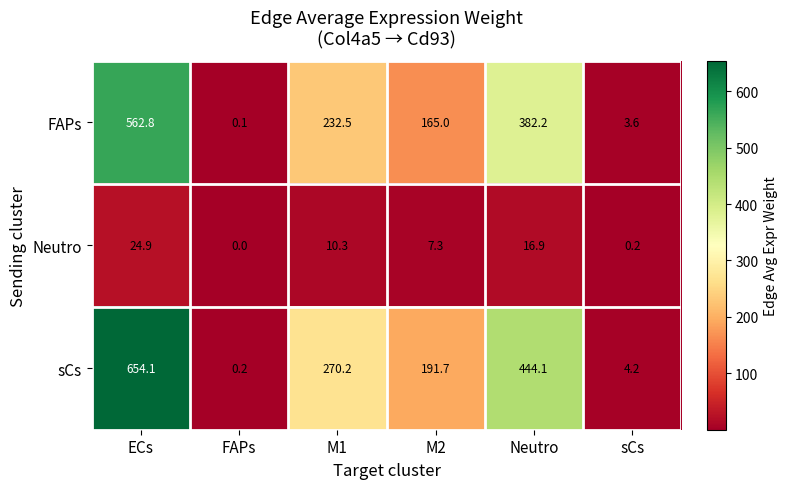

Reading left to right, what are all the values shown in this chart?

FAPs: 562.8	0.1	232.5	165.0	382.2	3.6
Neutro: 24.9	0.0	10.3	7.3	16.9	0.2
sCs: 654.1	0.2	270.2	191.7	444.1	4.2